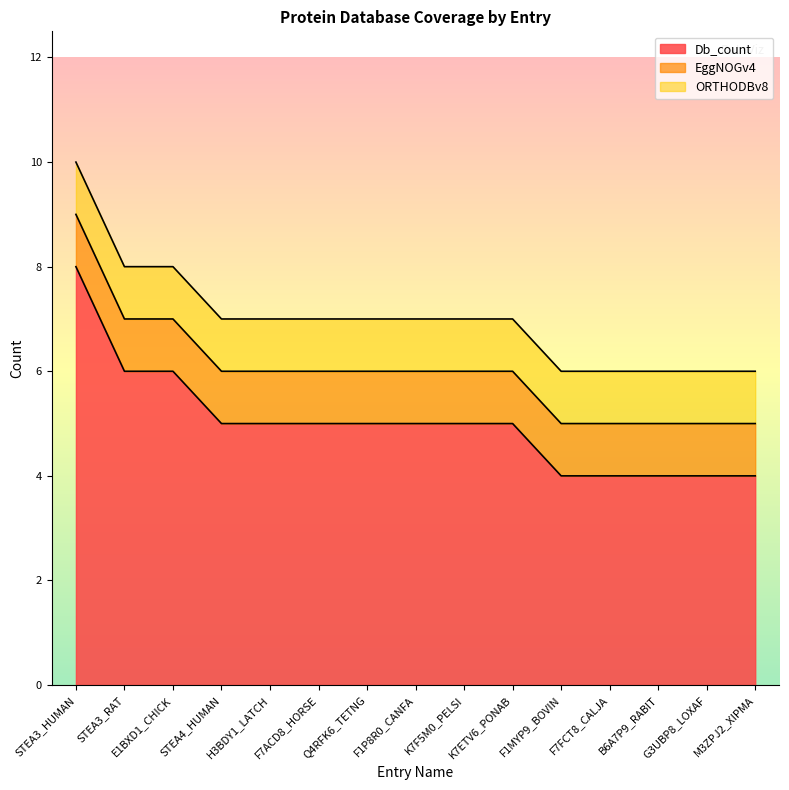

Between STEA4_HUMAN and M3ZPJ2_XIPMA, which series saw the biggest shift?

Db_count